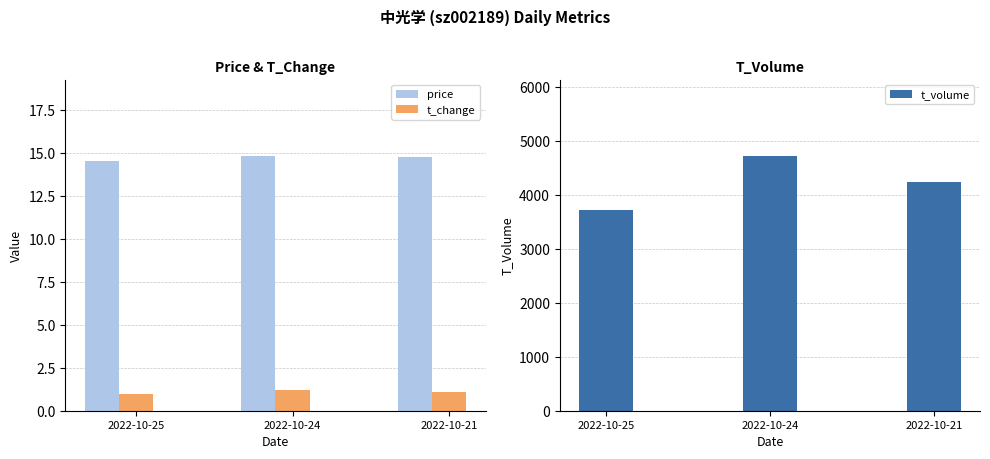

How many values in the t_change series exceed 1?

2